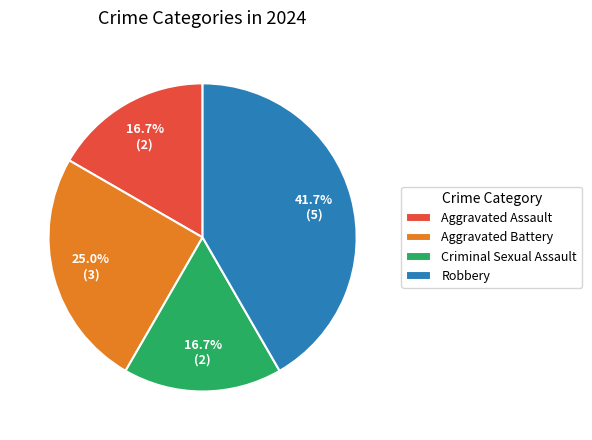

What is the ratio of the value at Aggravated Battery to the value at Robbery?

0.6